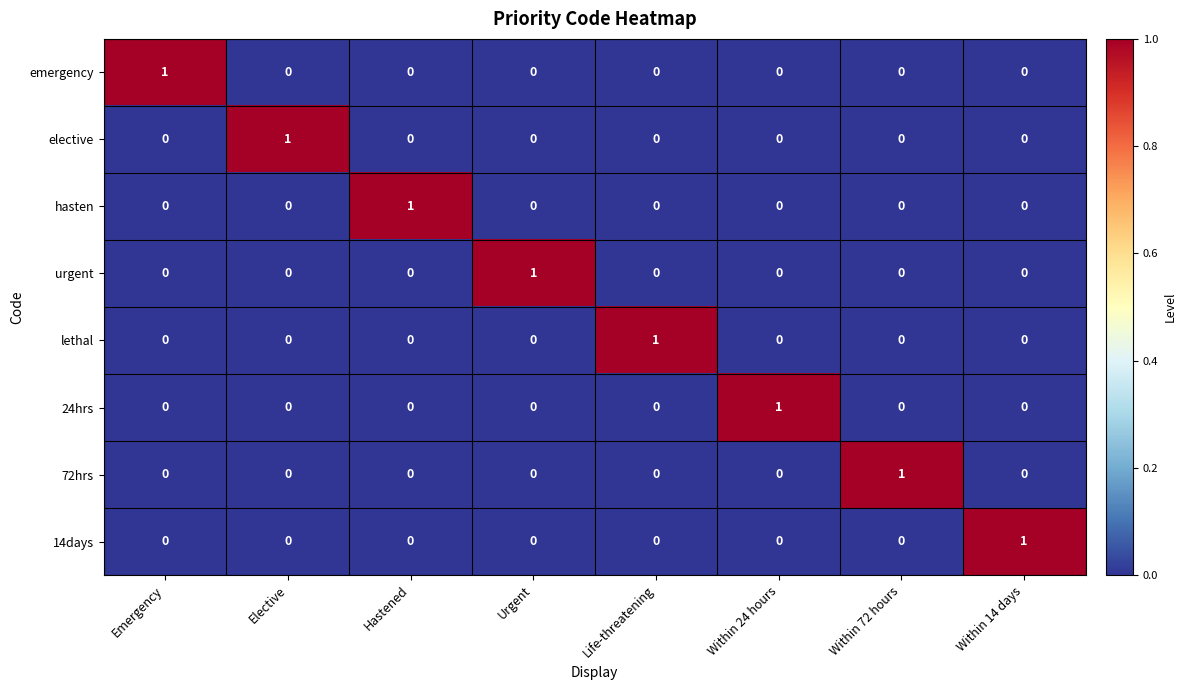

The elective series shows -1 at Within 72 hours. True or false?

False